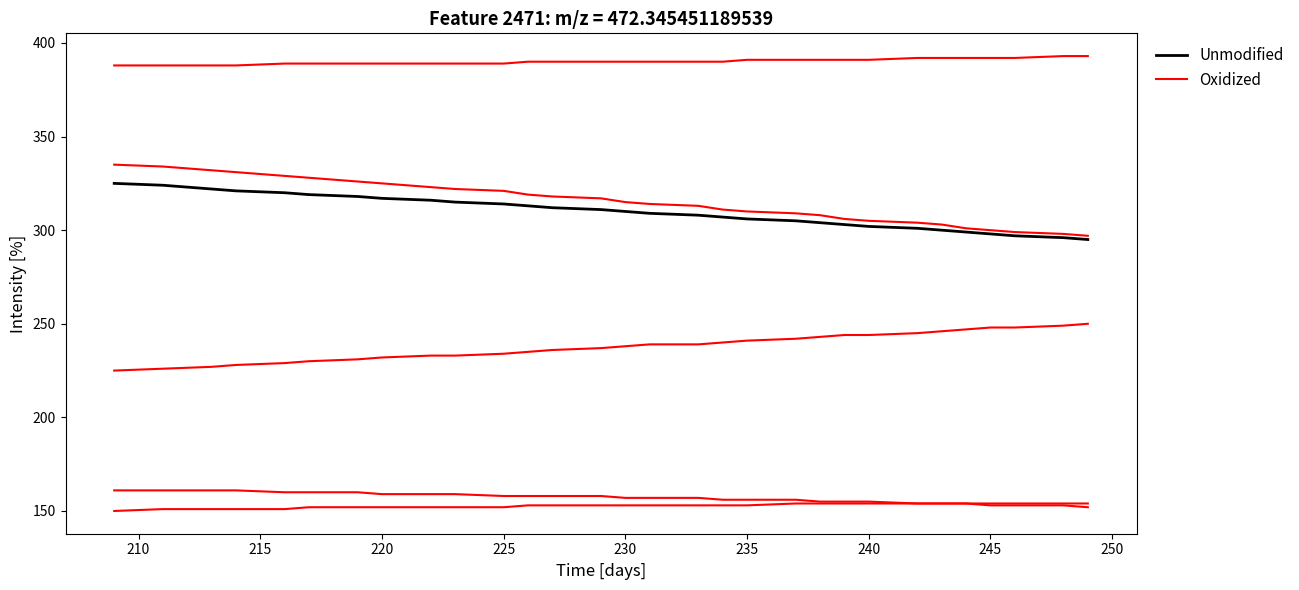

What are all the series names shown in the legend?

Unmodified, Oxidized